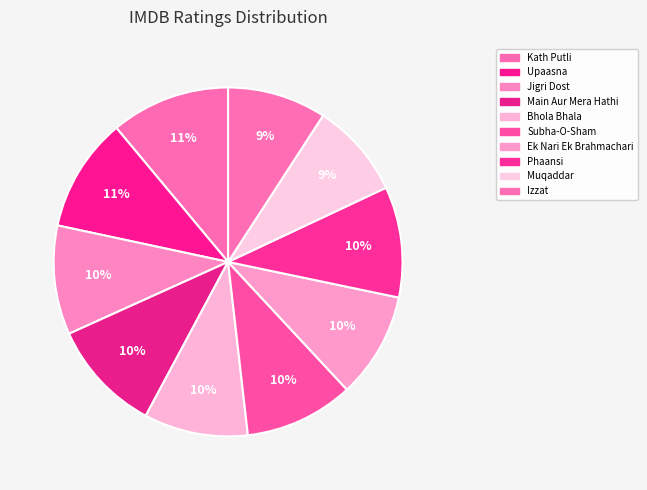

How many segments does this pie chart have?

10